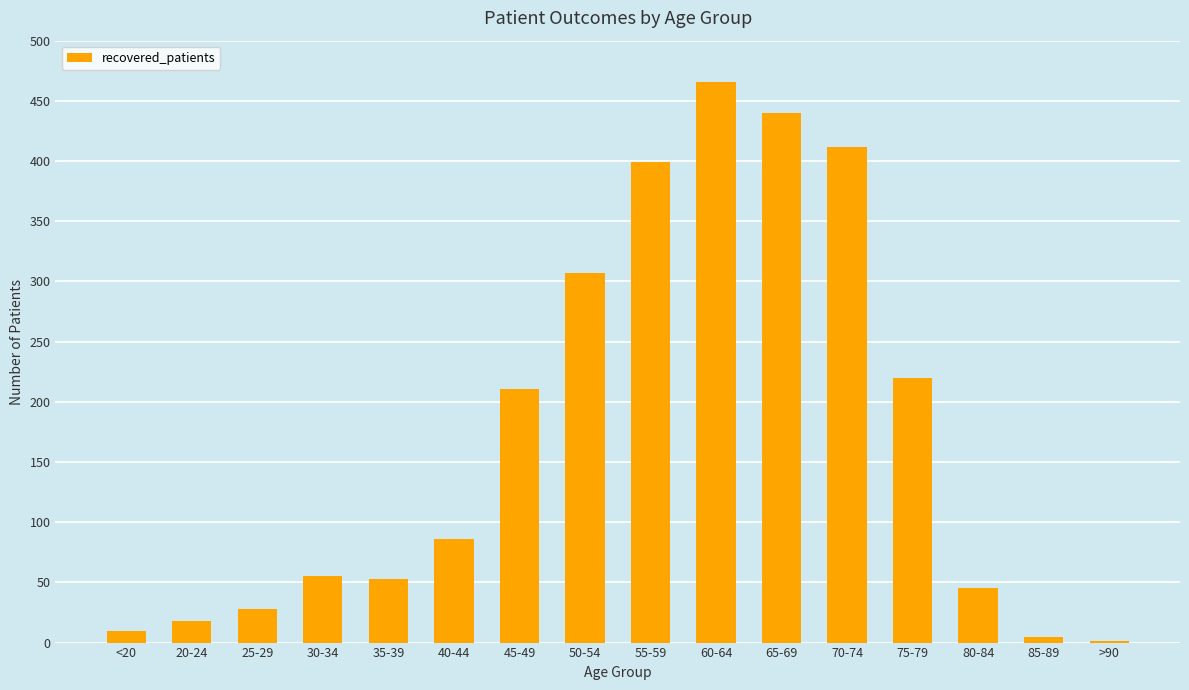

How many categories are shown in the chart?

16